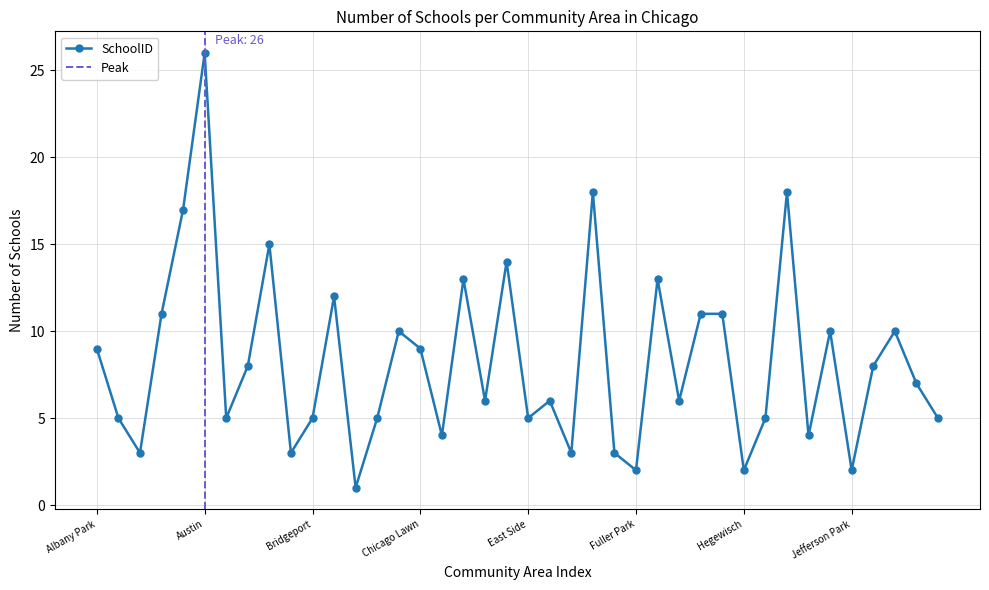

How many points are lower than both their immediate neighbors (excluding endpoints)?

13